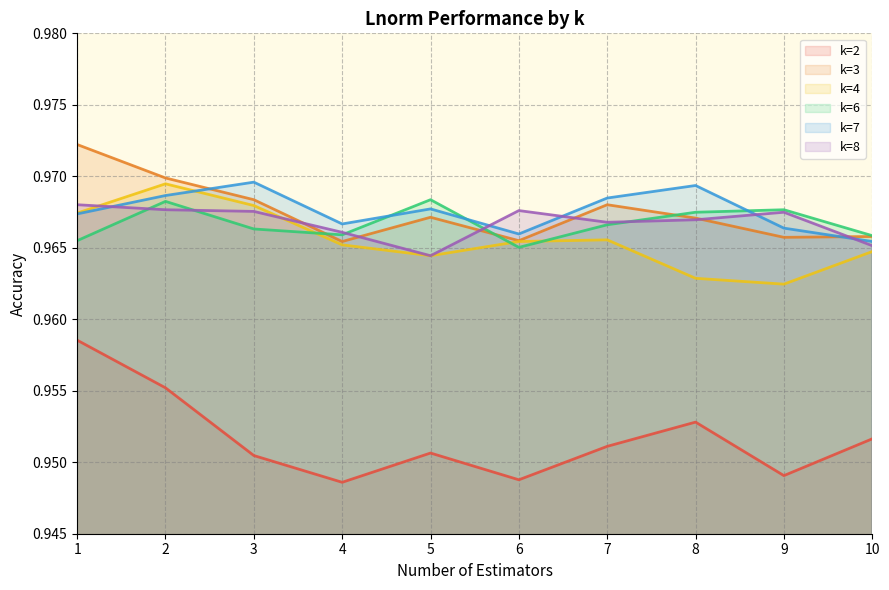

Which has a higher value, 4 or 6?

6